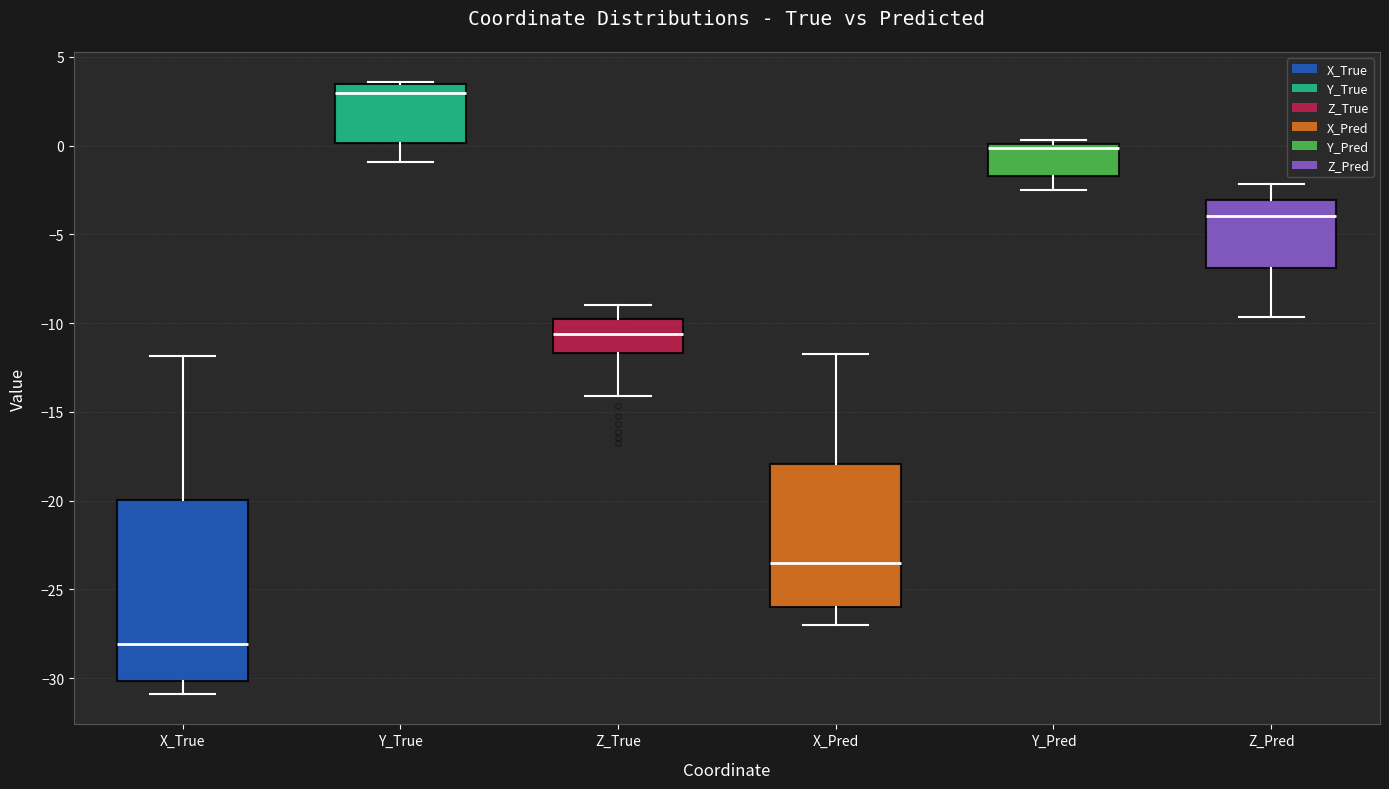

Where does the lower whisker of the box for Z_Pred end on the y-axis? The values are not printed on the chart, so give them approximately, as read against the axis.

-9.5